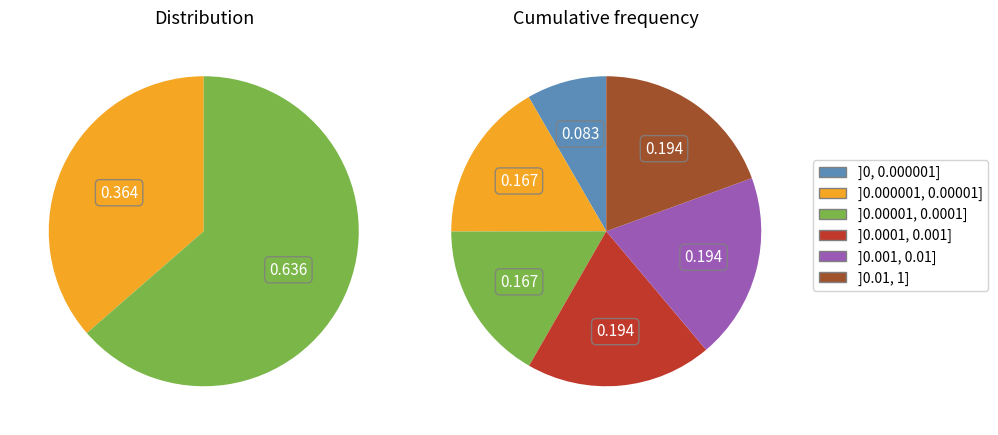

Is there any slice that represents more than half of the pie?

Yes